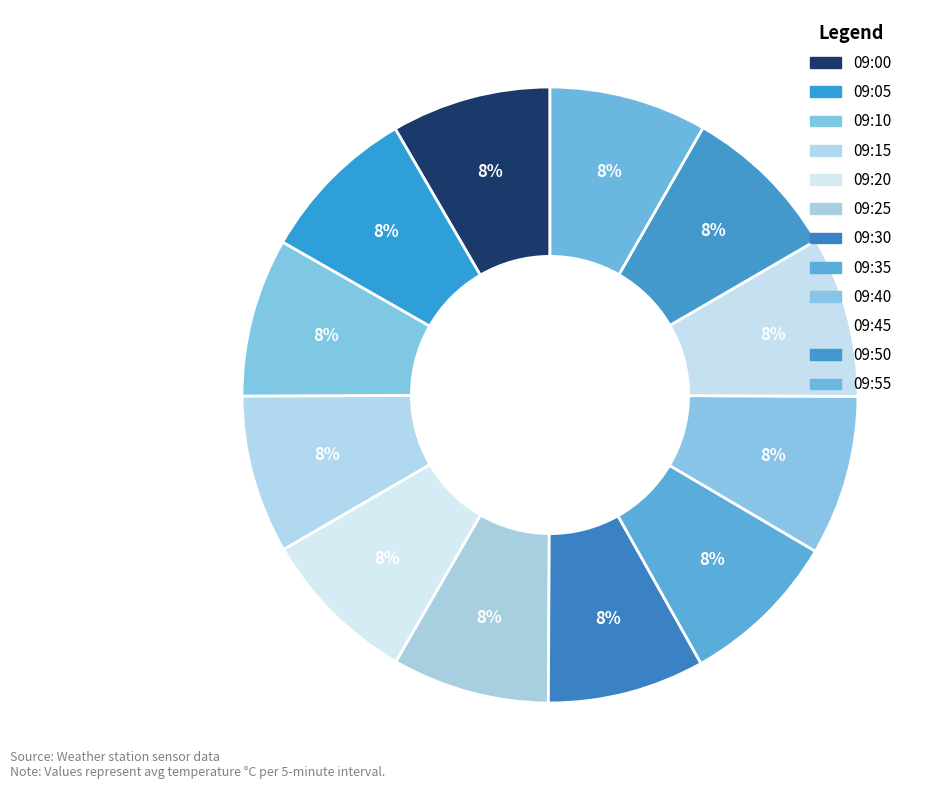

Is the sum of 09:50 and 09:25 greater than half?

No